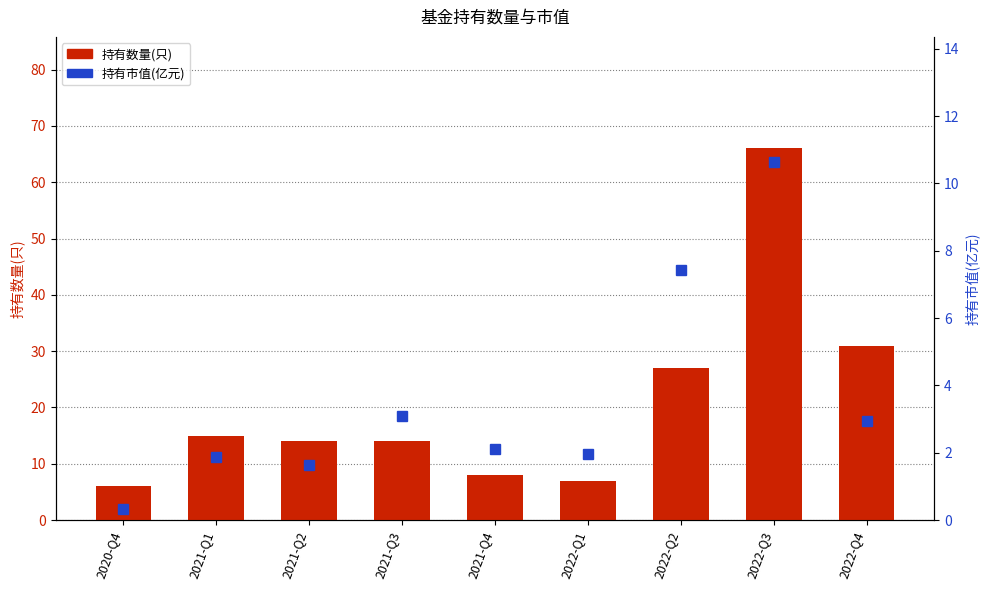

Is the value of 持有数量(只) at 2021-Q3 greater than the value of 持有市值(亿元) at 2022-Q2?

Yes